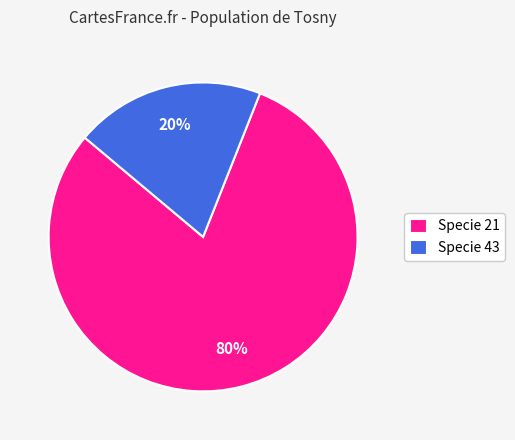

Which has a higher value, Specie 43 or Specie 21?

Specie 21